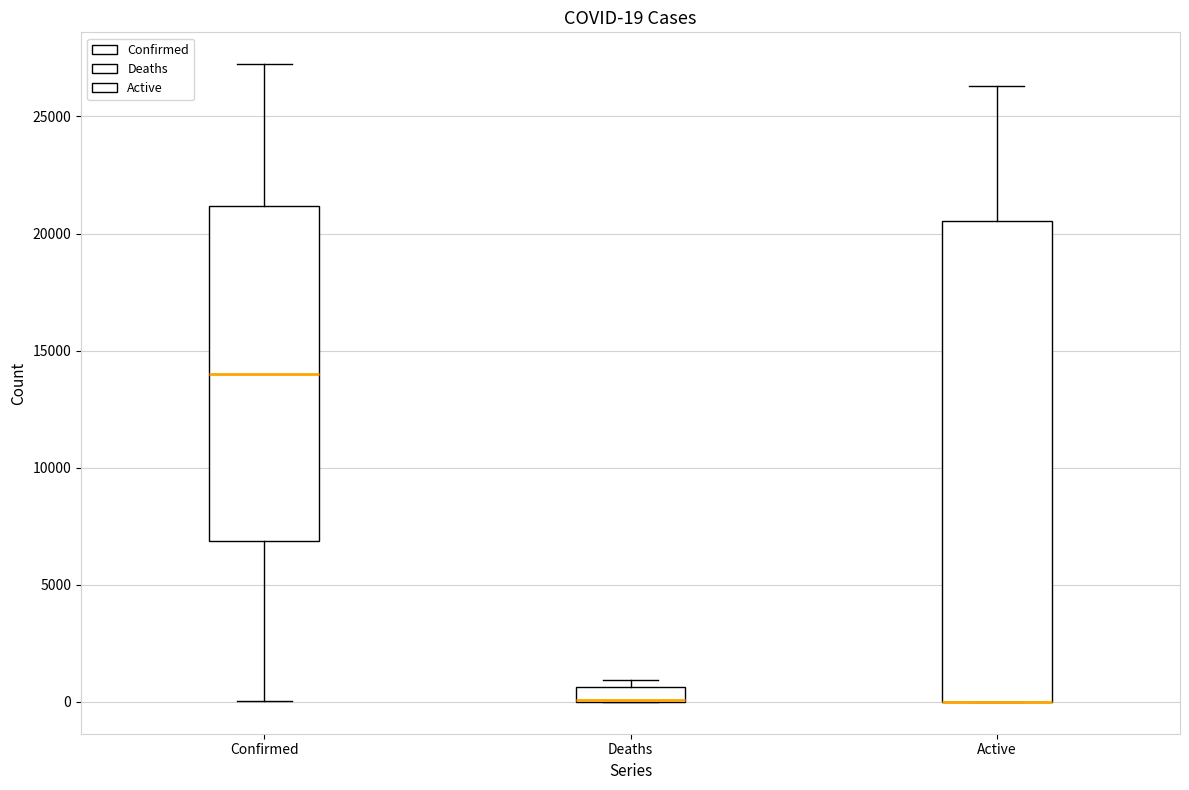

Comparing the boxes themselves (not the whiskers), which one is the tallest?

Active